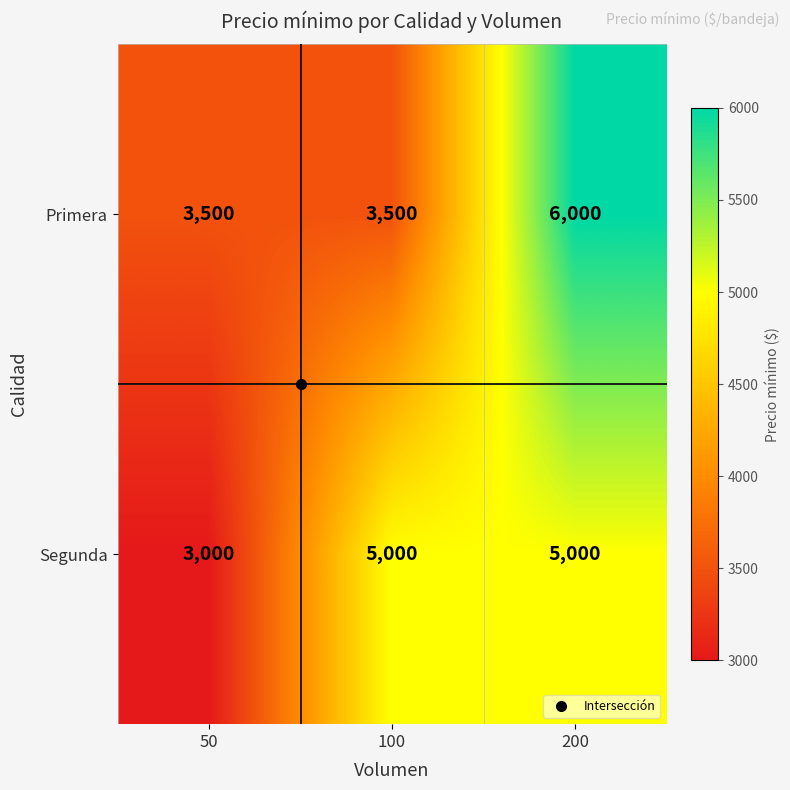

What is the sum of the Segunda values at 200 and 50?

8000